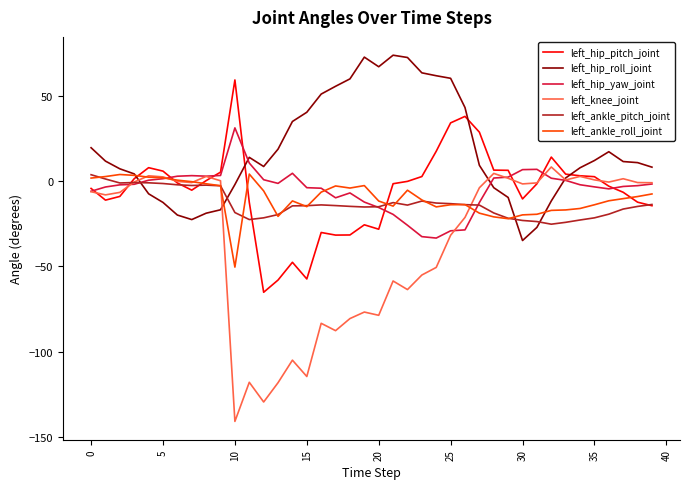

Which series has the largest total across all categories?

left_hip_roll_joint